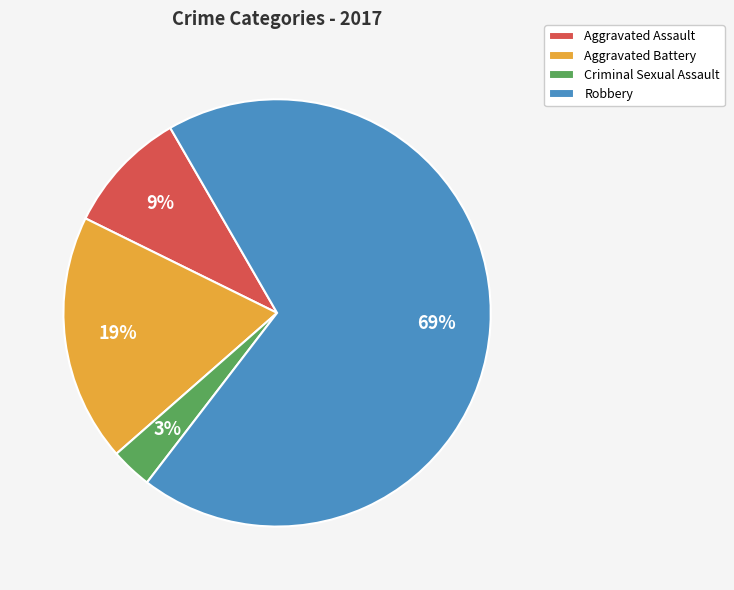

Rank the categories by value from lowest to highest.

Criminal Sexual Assault, Aggravated Assault, Aggravated Battery, Robbery